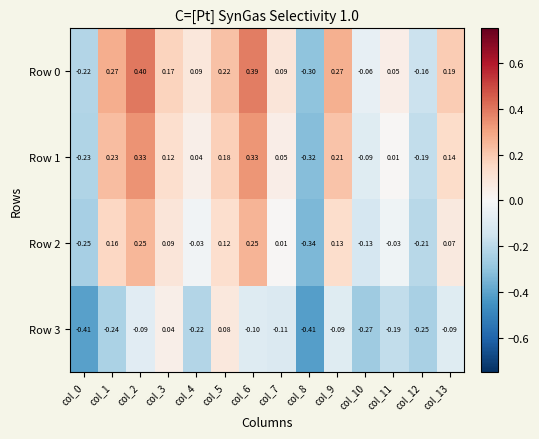

Is the value of Row 0 at col_10 greater than the value of Row 1 at col_7?

No